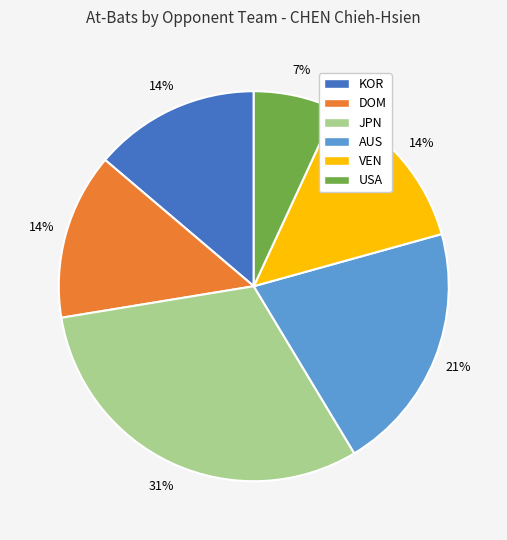

To the nearest percent, what is the average slice percentage?

17%